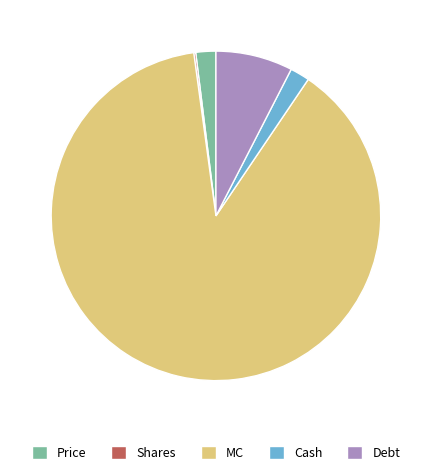

What is the ratio of the value at MC to the value at Debt?

11.7